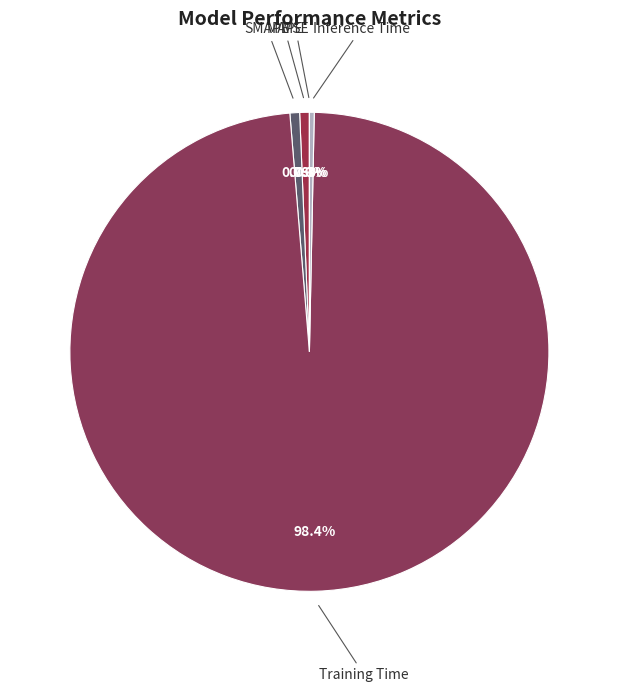

Which category has the biggest portion of the pie?

Training Time